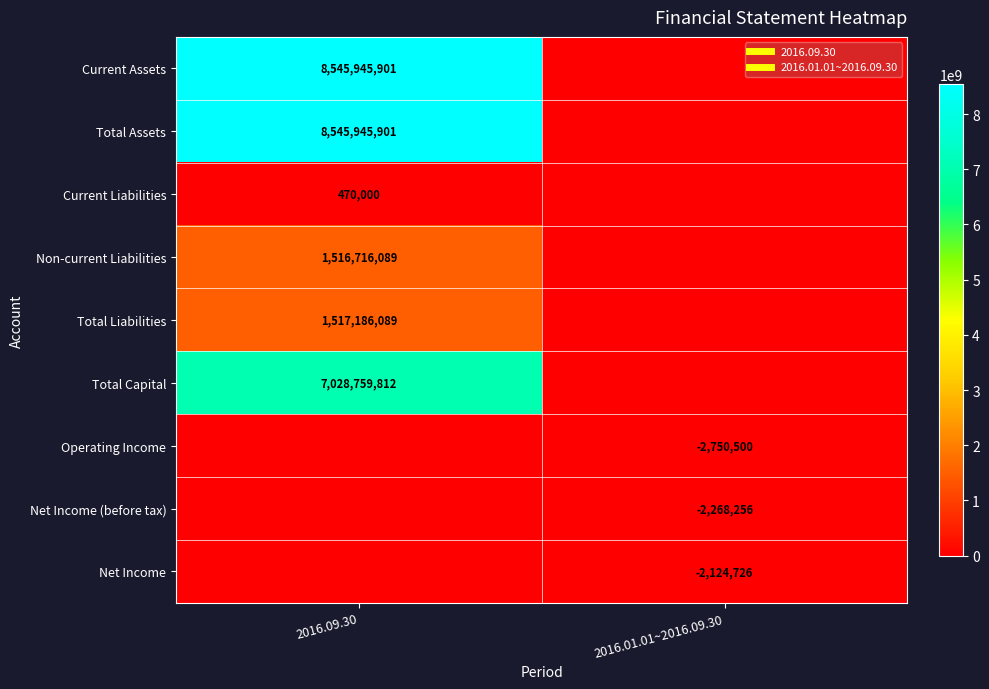

The value of Net Income (before tax) at 2016.01.01~2016.09.30 is -1304468. True or false?

False